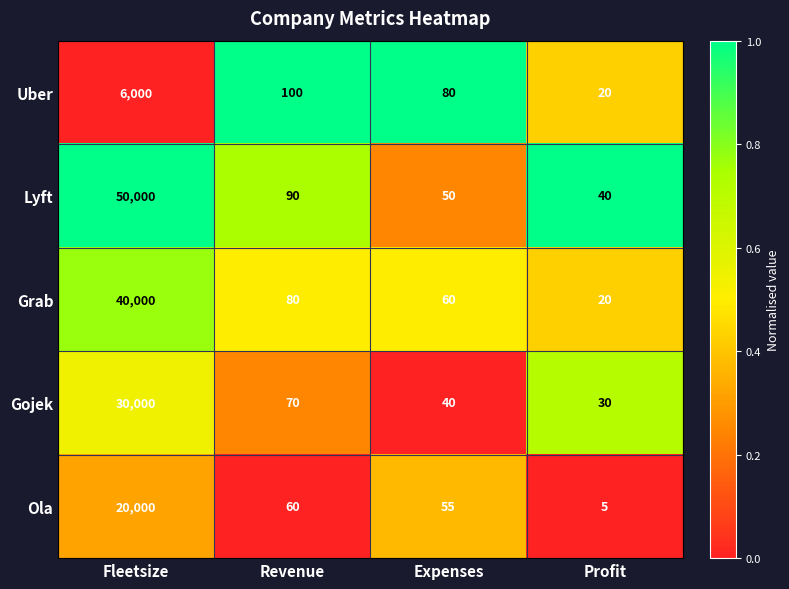

Is it true that Ola equals 60 at Revenue?

True